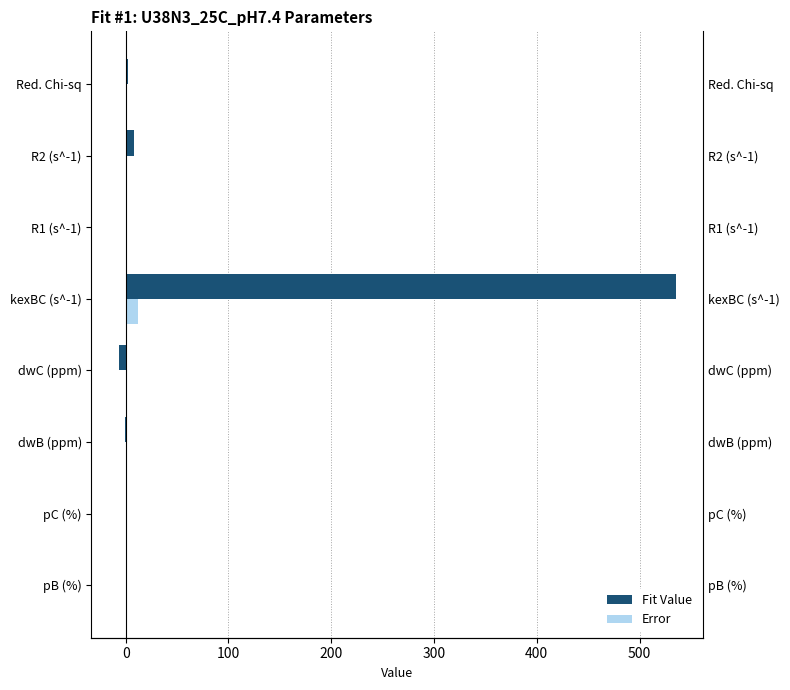

What is the sum of the Fit Value values at dwC (ppm) and pB (%)?

-6.1